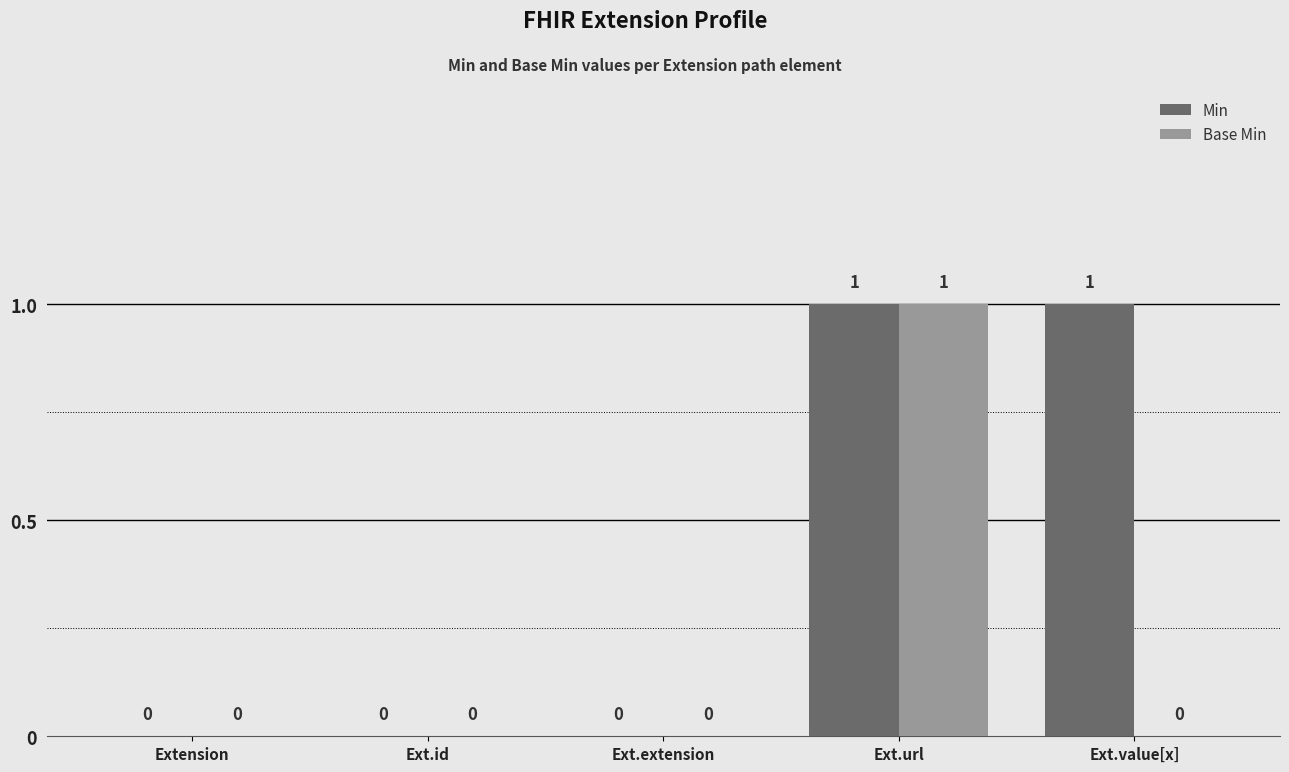

Is it true that Base Min equals 1 at Ext.url?

True